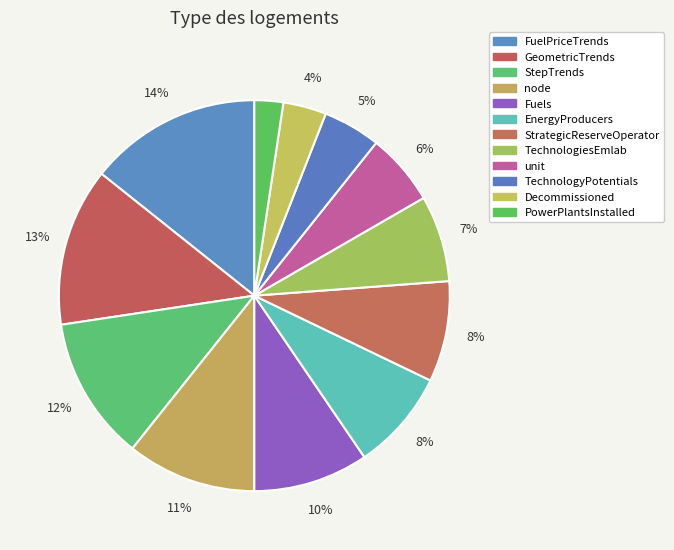

To the nearest percent, what is the difference between the TechnologiesEmlab and PowerPlantsInstalled slice percentages?

5%